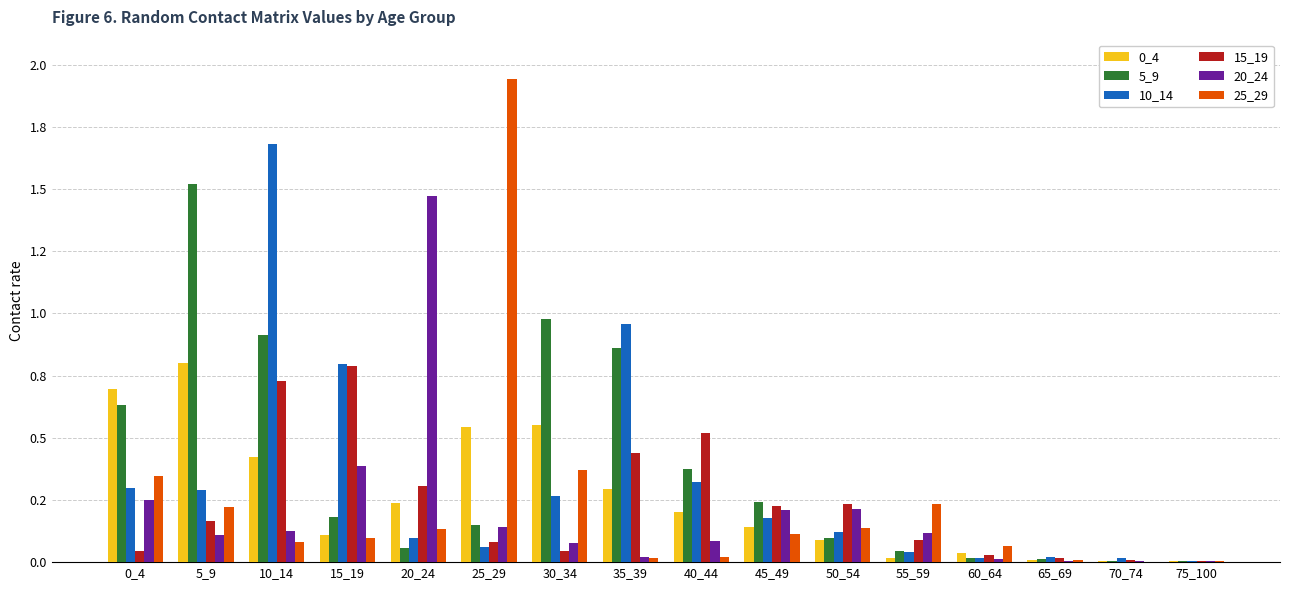

The 10_14 series shows 0.1 at 25_29. True or false?

True